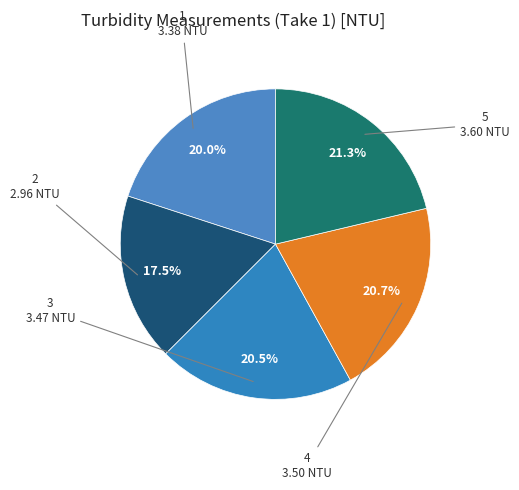

The 5 slice represents 21% of the pie. True or false?

True